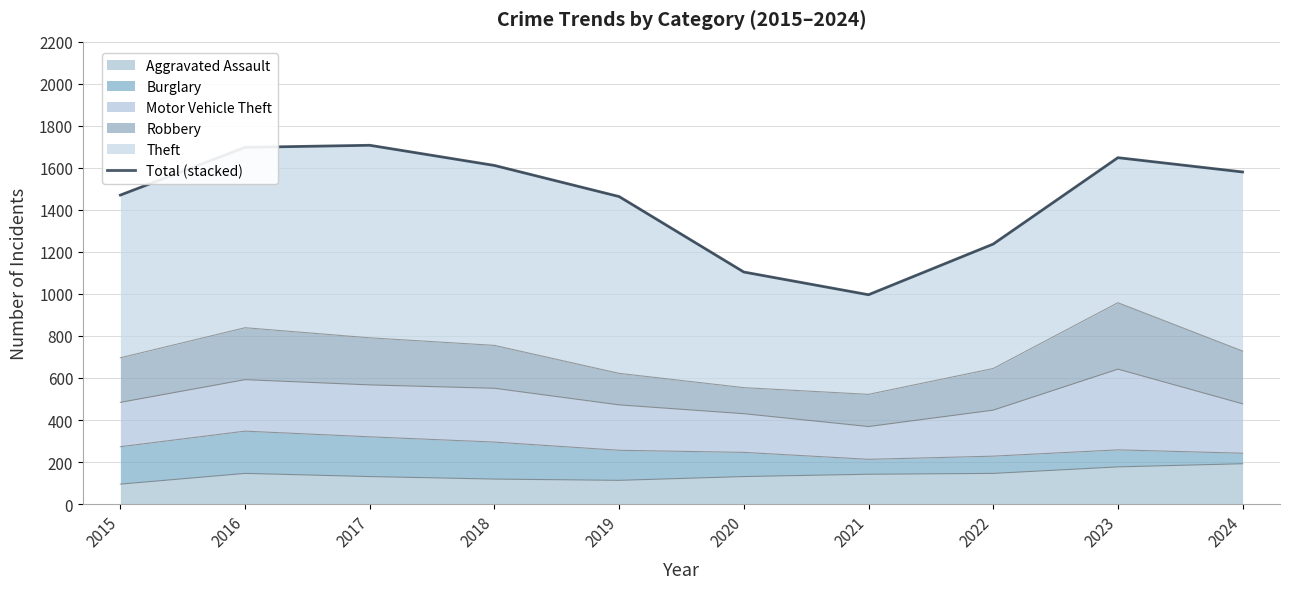

Which has a higher value, 2017 or 2021?

2017